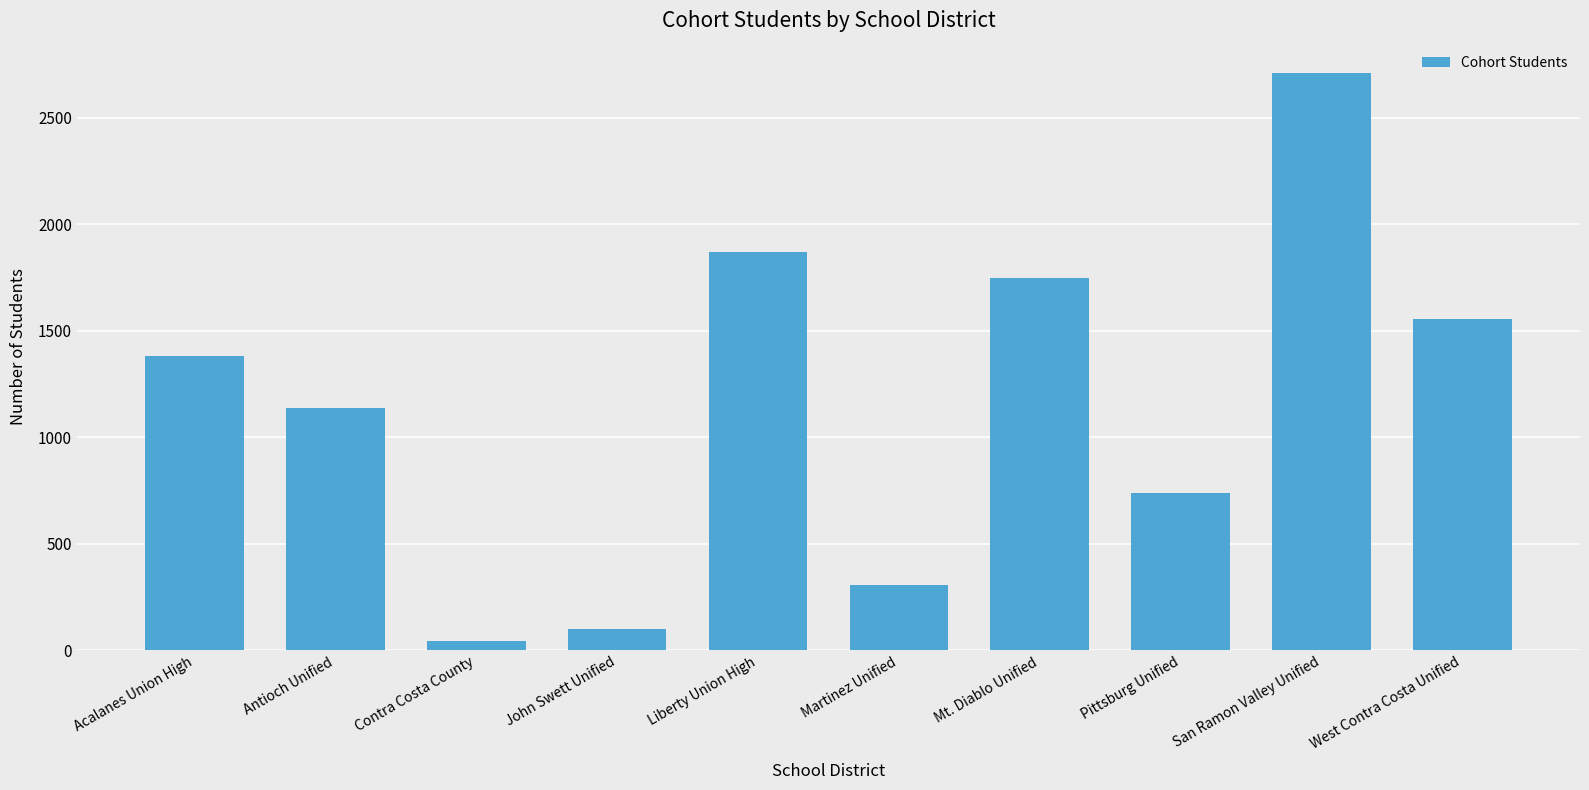

Reading left to right, what are all the values shown in this chart?

1382	1136	45	101	1869	305	1748	741	2713	1556